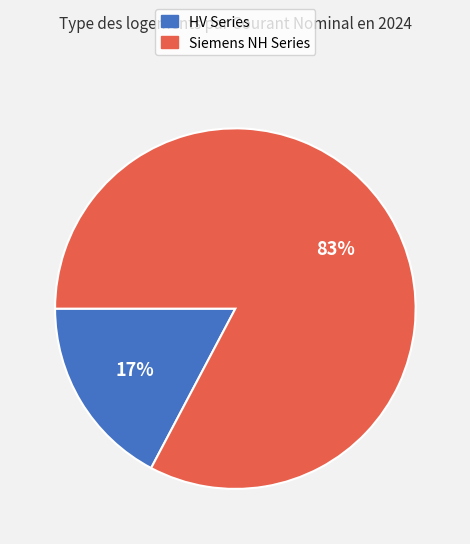

How many segments does this pie chart have?

2